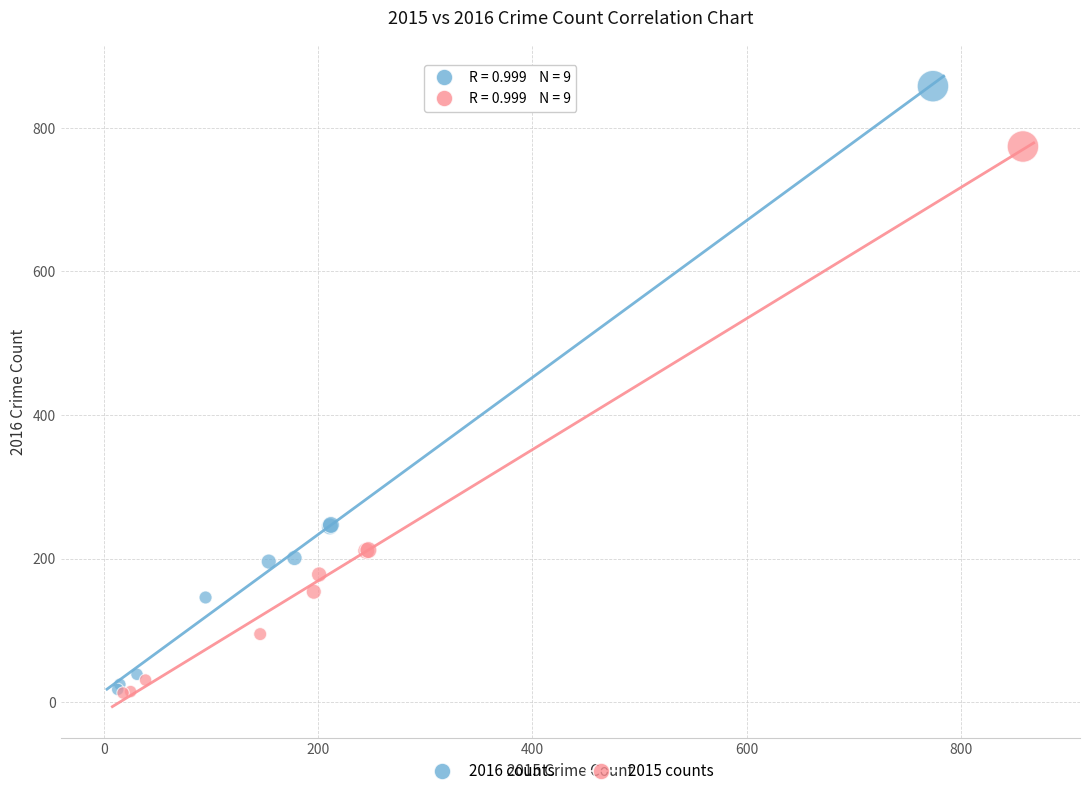

Which series reaches the maximum Y coordinate?

2016 counts